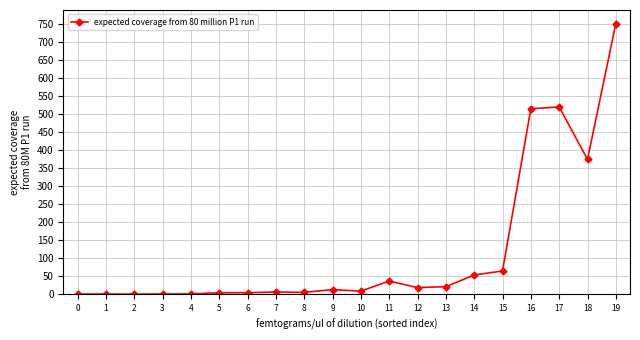

What is the sum of all values?

2400.0